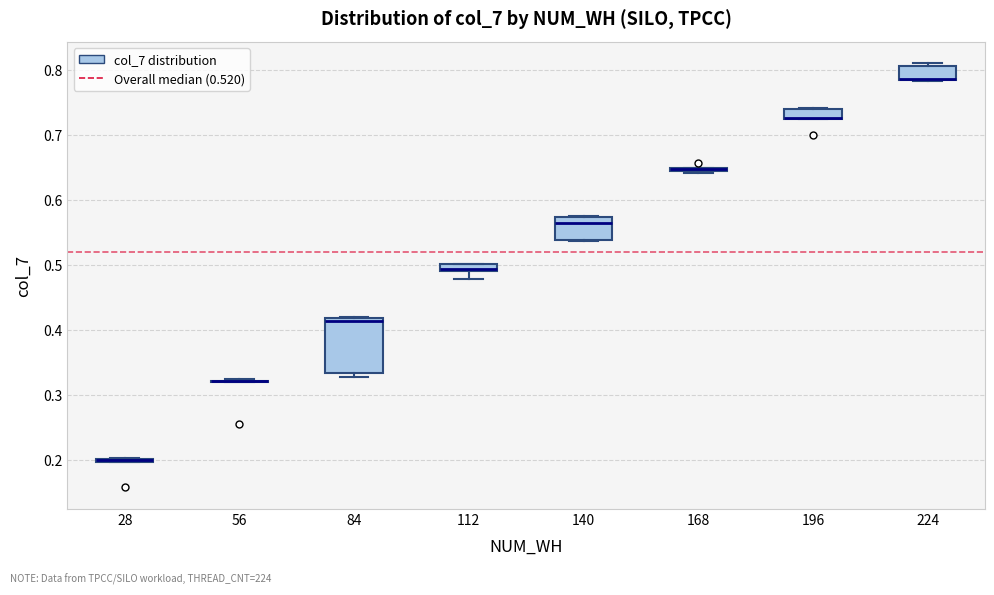

Where does the lower whisker of the box at x = 112 end on the y-axis? The values are not printed on the chart, so give them approximately, as read against the axis.

0.48